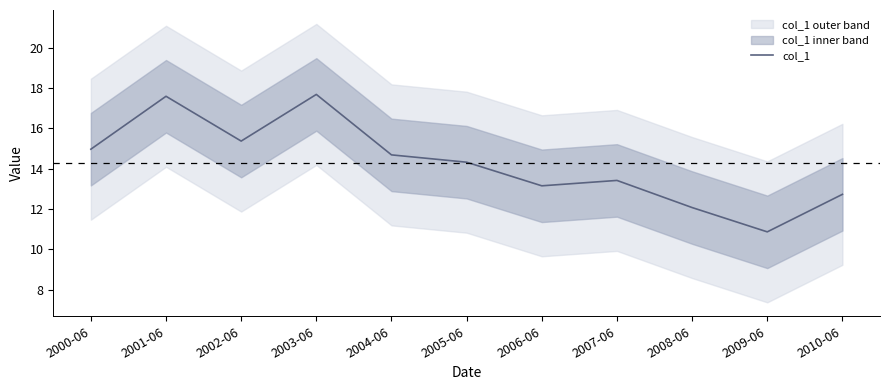

What is the ratio of the value at 2007-06 to the value at 2008-06?

1.1